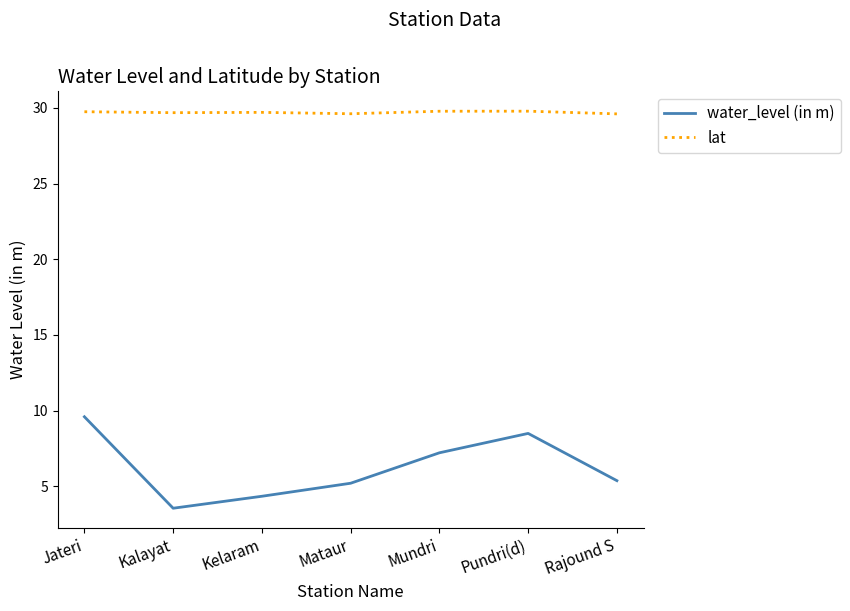

What is the difference between the lat values at Mataur and Kalayat?

0.1